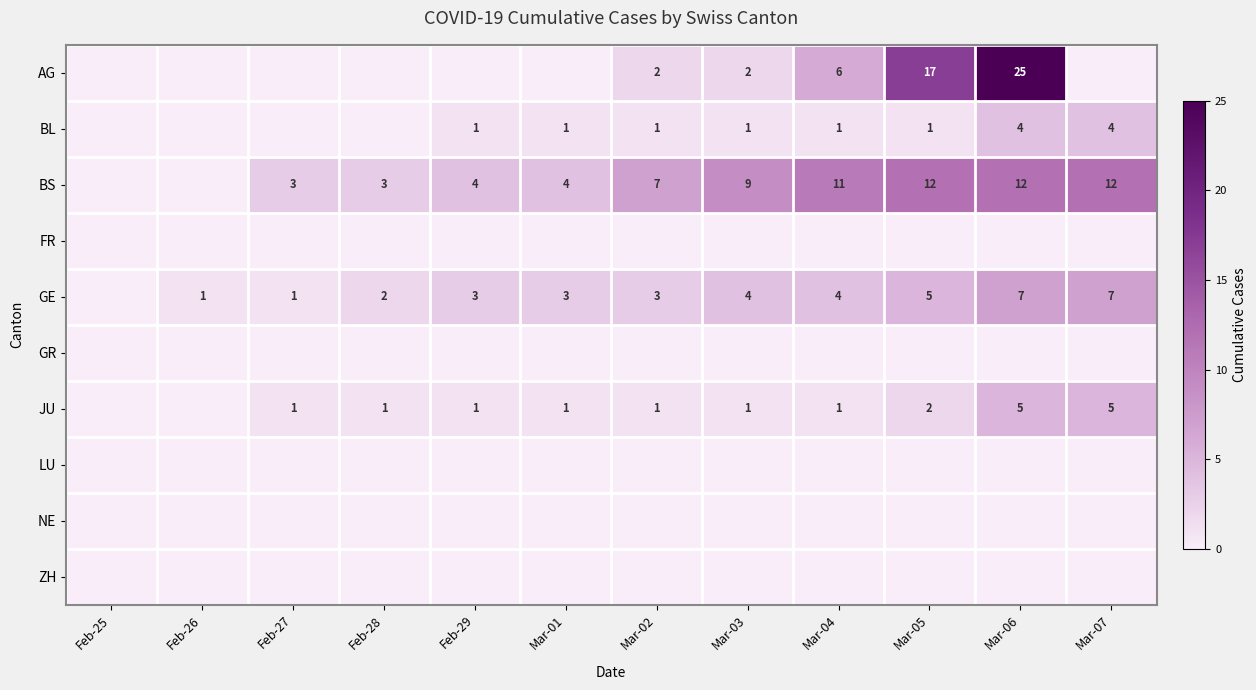

The BL series shows 1 at Mar-02. True or false?

True